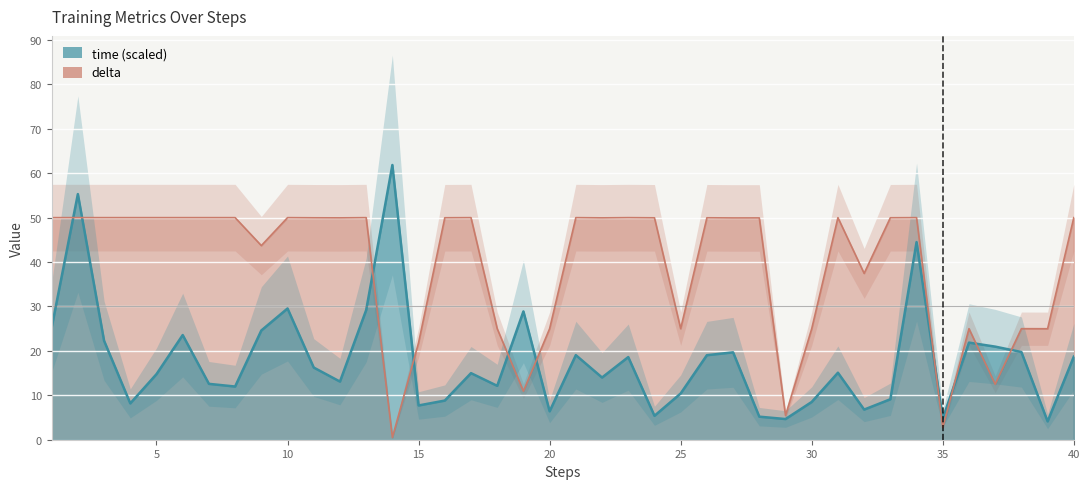

At which category does time reach its first local valley?

4